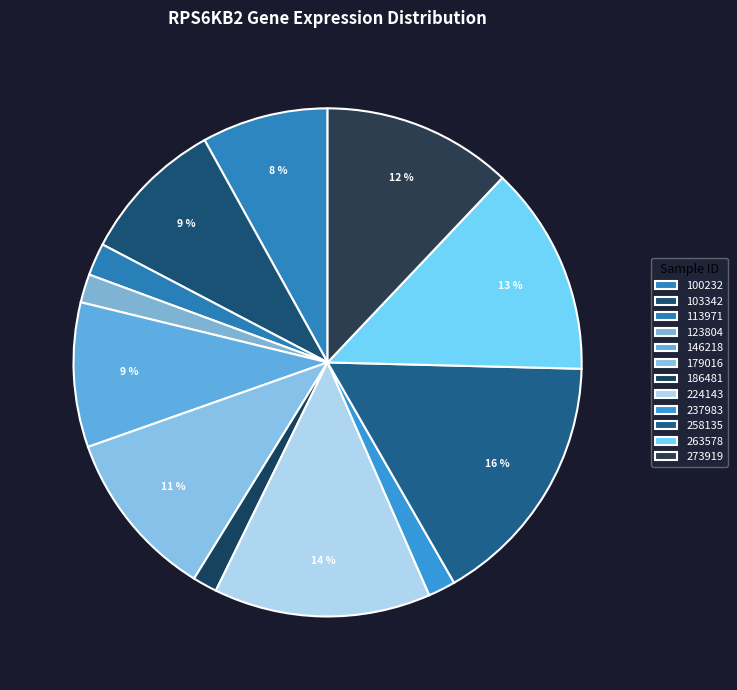

To the nearest percent, what is the average slice percentage?

8%